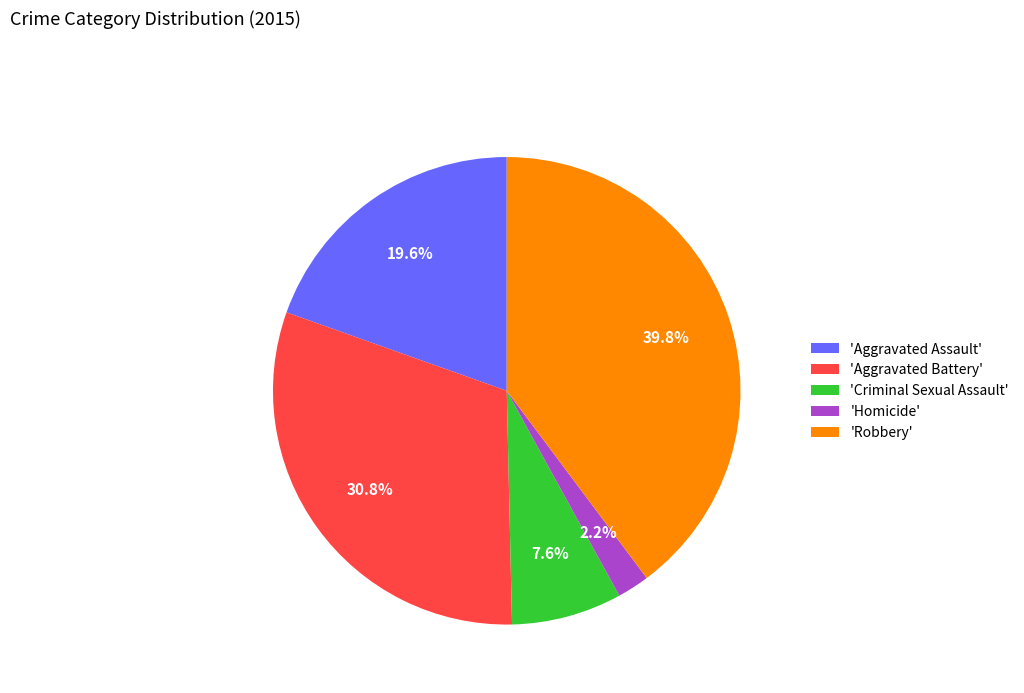

Combined, what portion of the pie is 'Aggravated Battery' and 'Aggravated Assault'?

50.4%